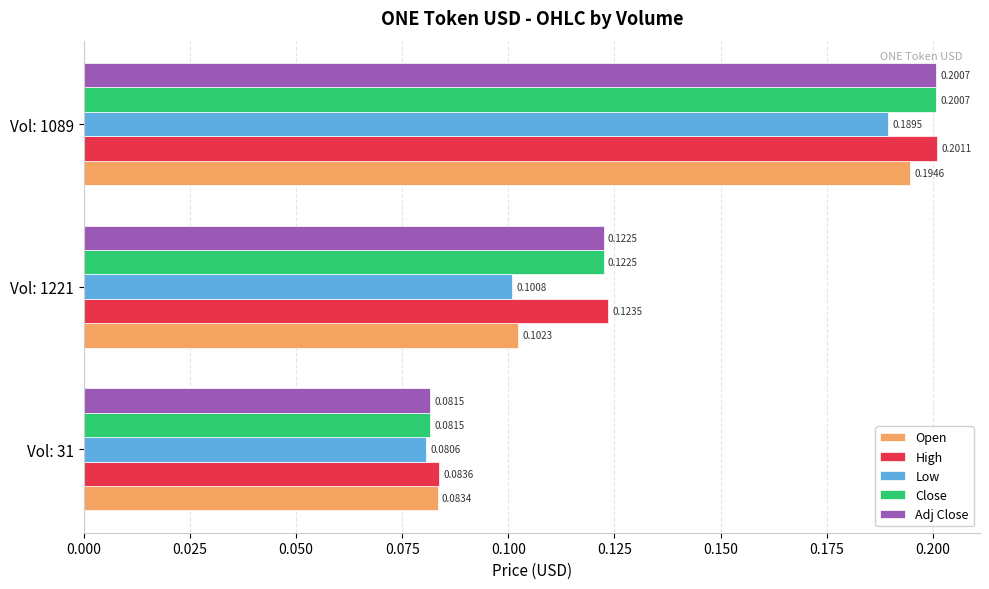

What is the sum of the Open values at Vol: 1221 and Vol: 1089?

0.3